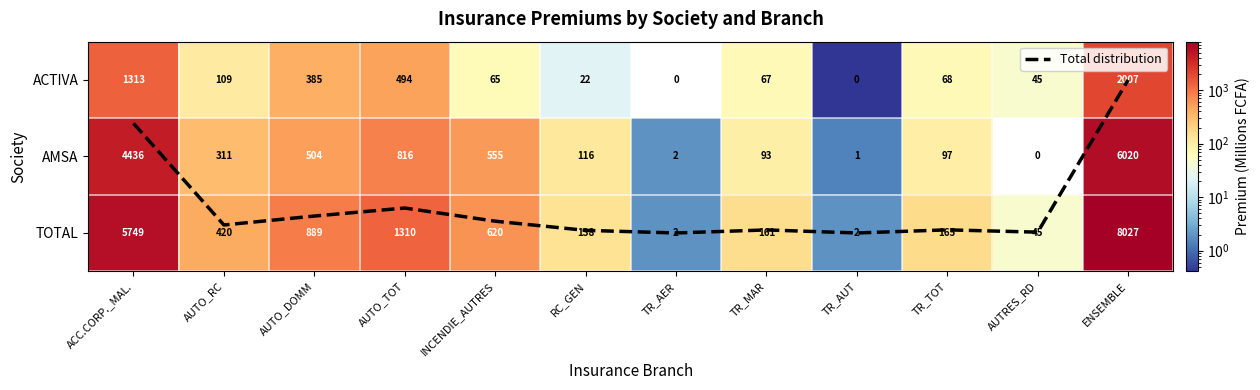

The value of TOTAL at TR_AUT is 0.9. True or false?

False